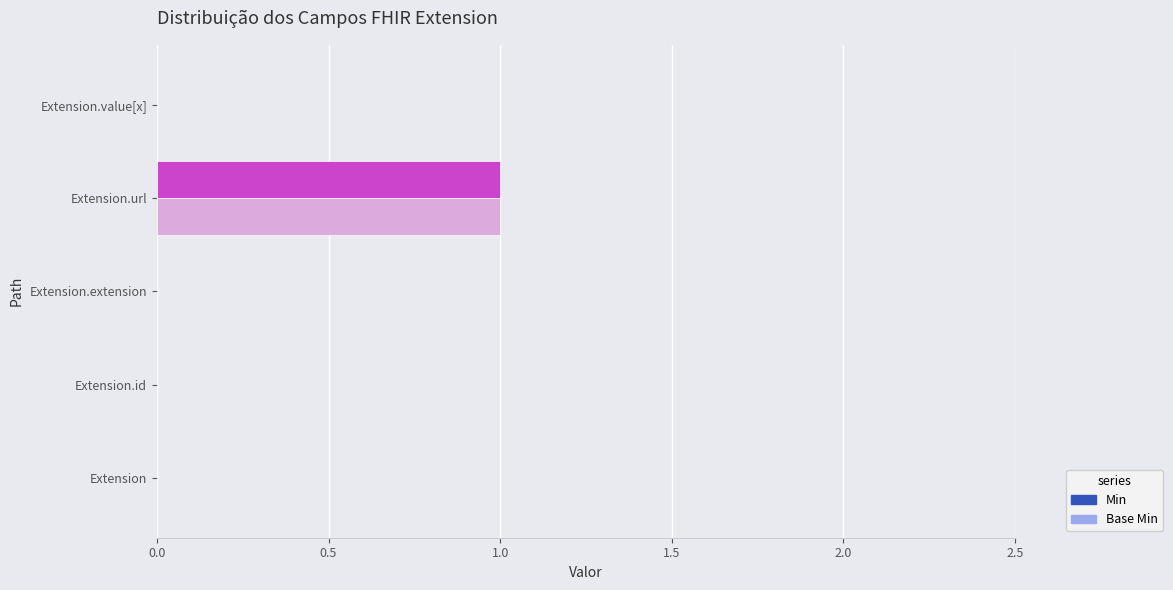

At which category is the sum across all series the highest?

Extension.url